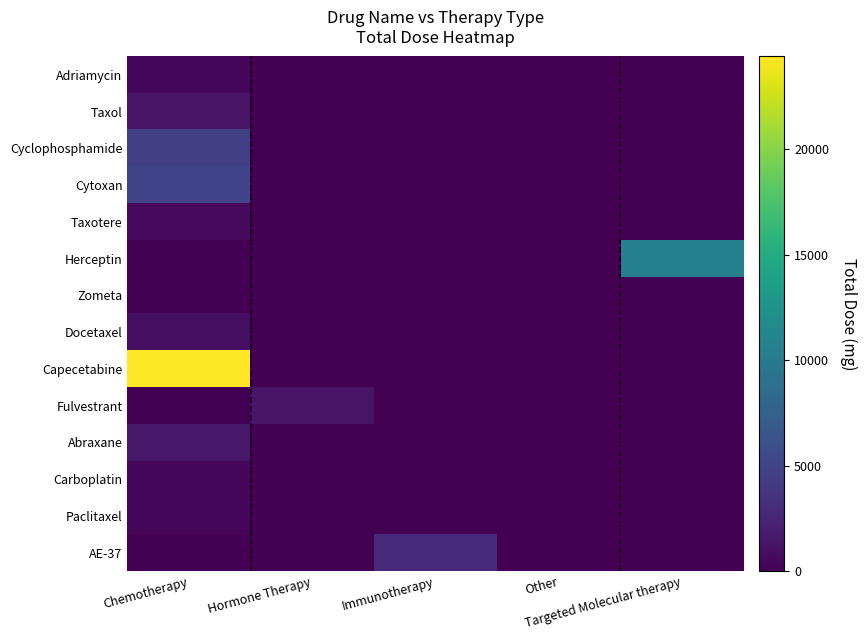

Rank the series at Immunotherapy from highest to lowest value.

AE-37, Adriamycin, Taxol, Cyclophosphamide, Cytoxan, Taxotere, Herceptin, Zometa, Docetaxel, Capecetabine, Fulvestrant, Abraxane, Carboplatin, Paclitaxel